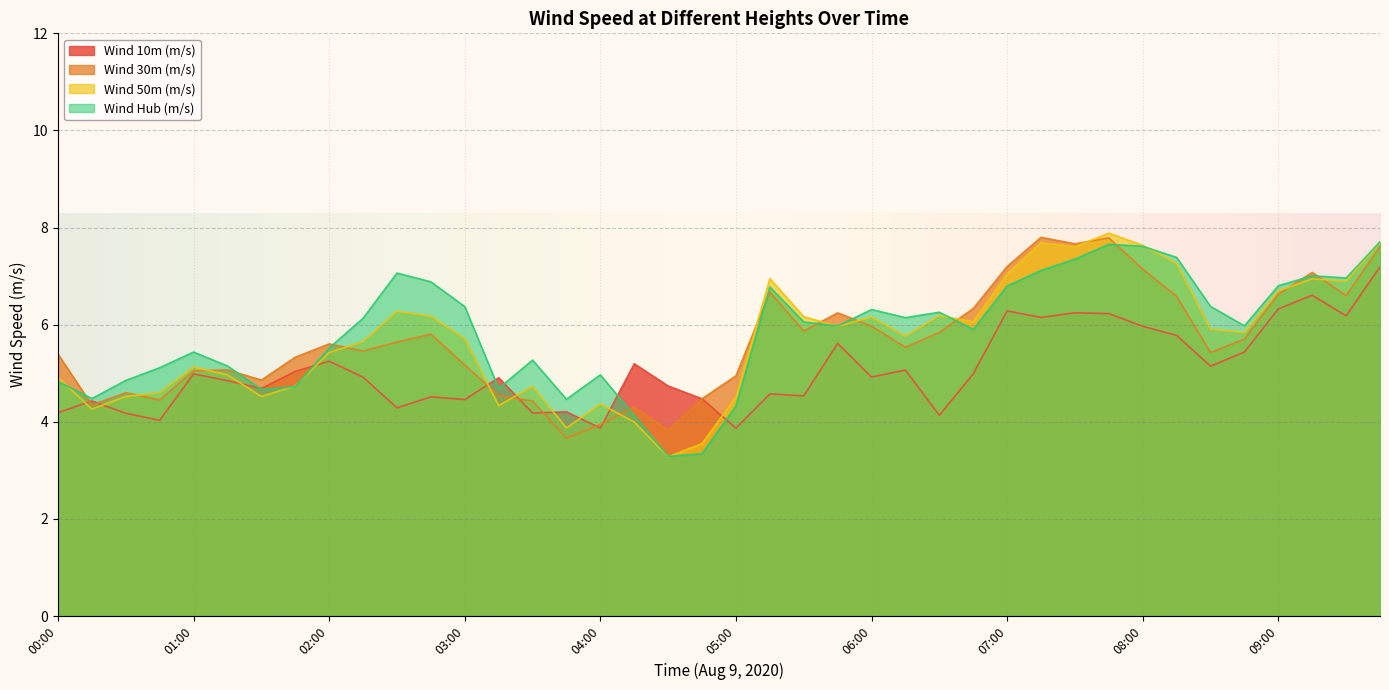

Which series has the largest range (max minus min)?

Wind 50m (m/s)